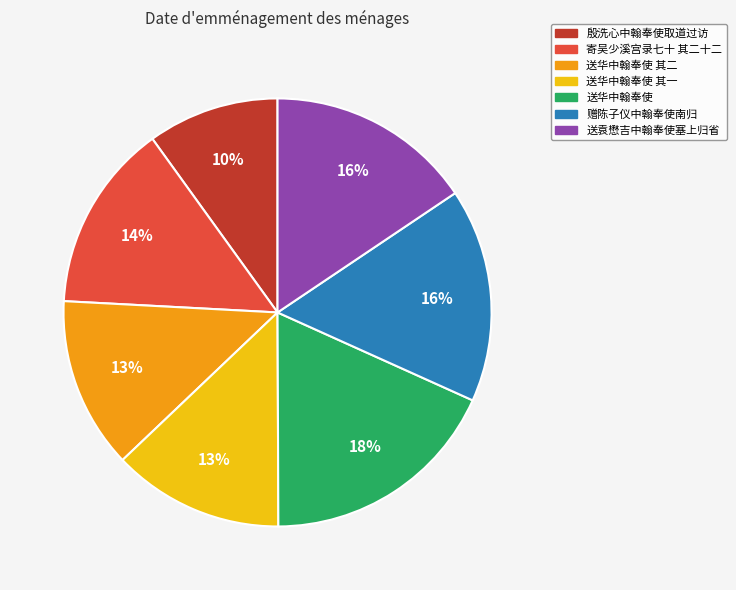

To the nearest percent, what is the difference between the largest and smallest slice percentages?

8%